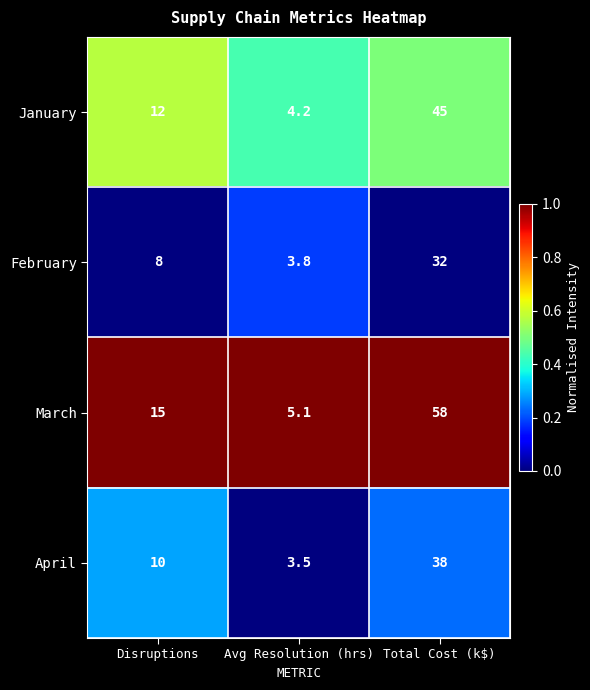

What is the spread (max minus min) of values at Disruptions?

7.0